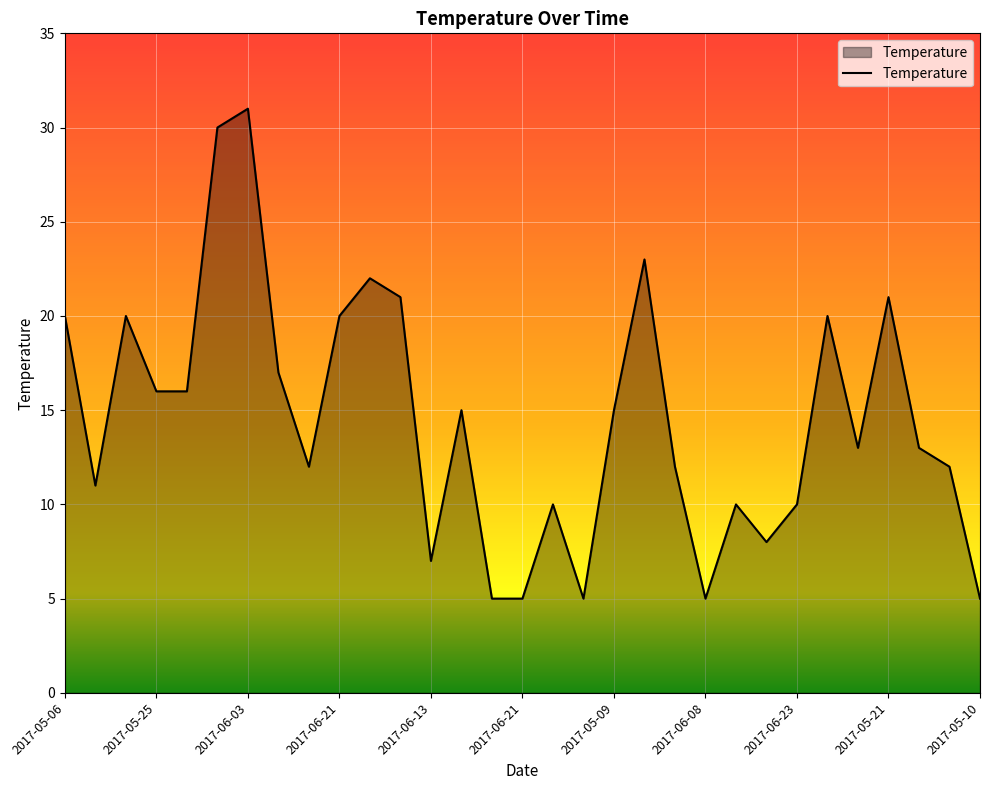

What is the greatest value displayed?

31